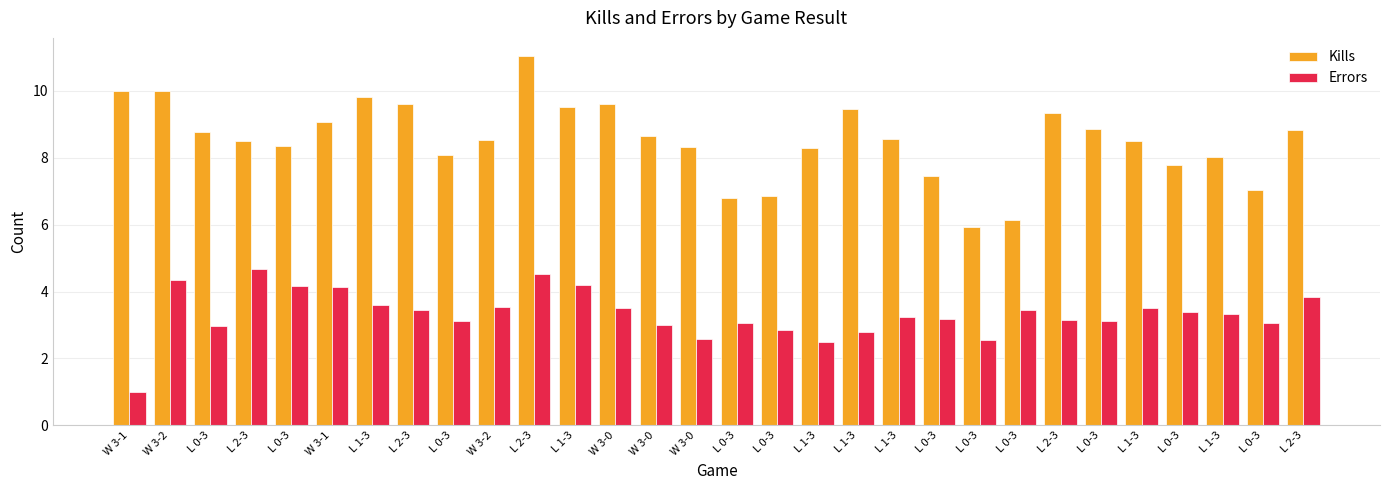

How many bars are there in total?

60